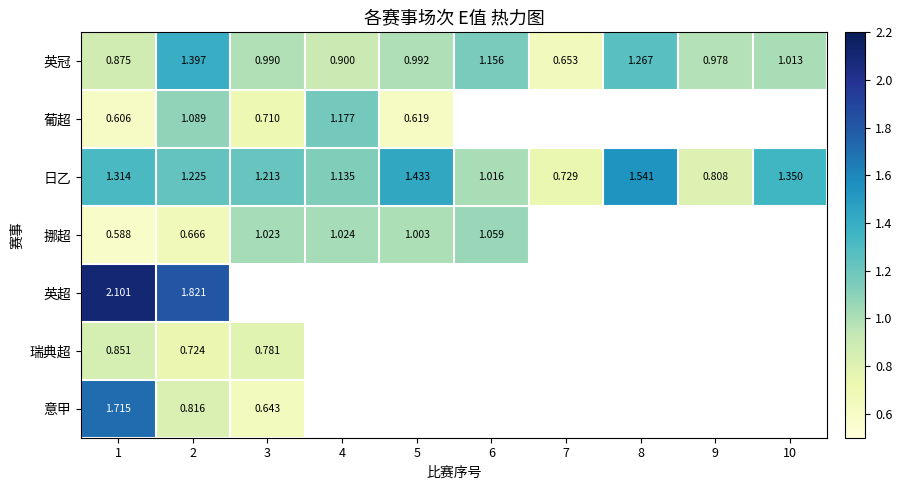

At which category does the chart reach its minimum across all series?

1